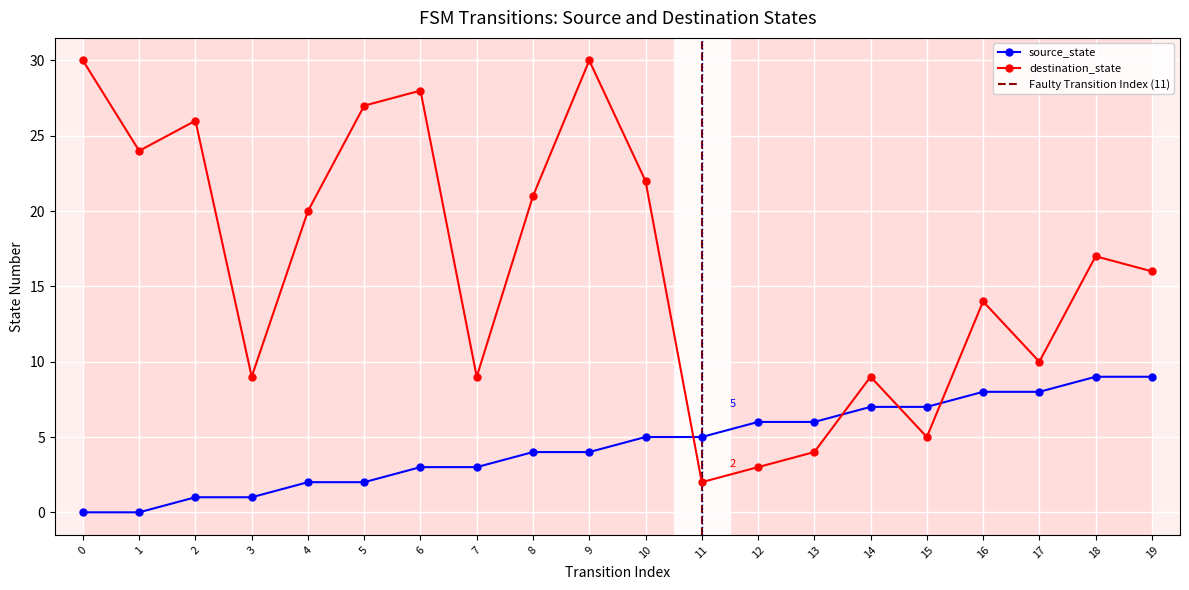

True or false: destination_state and source_state intersect in this chart.

True